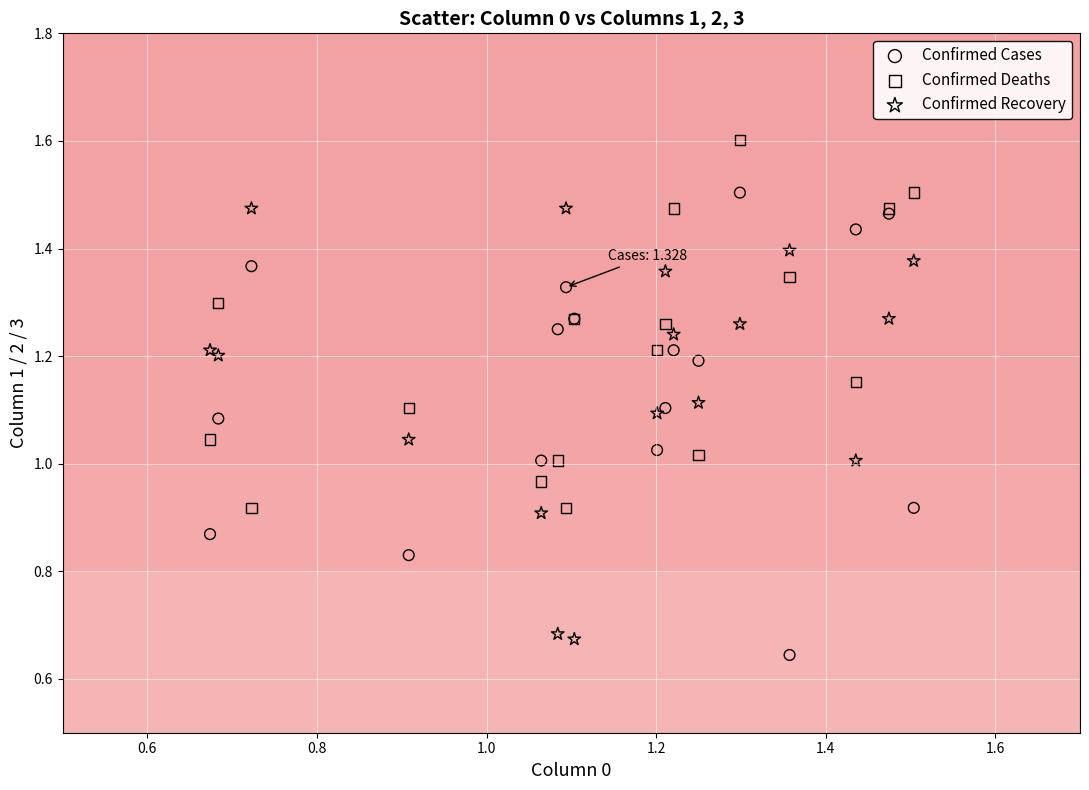

Which series has the widest spread of Y values?

Confirmed Cases